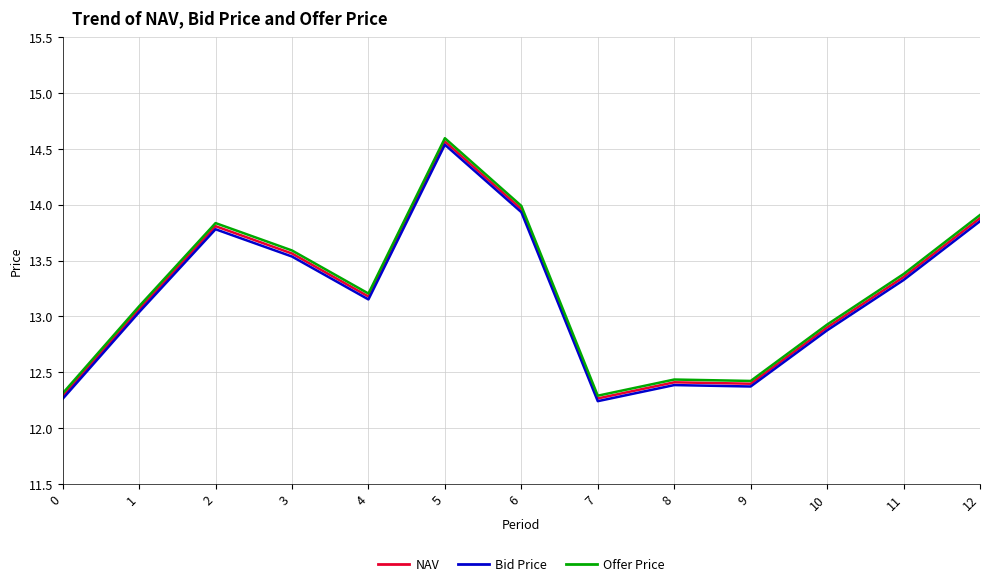

Which series changed the most between 1 and 8?

Offer Price